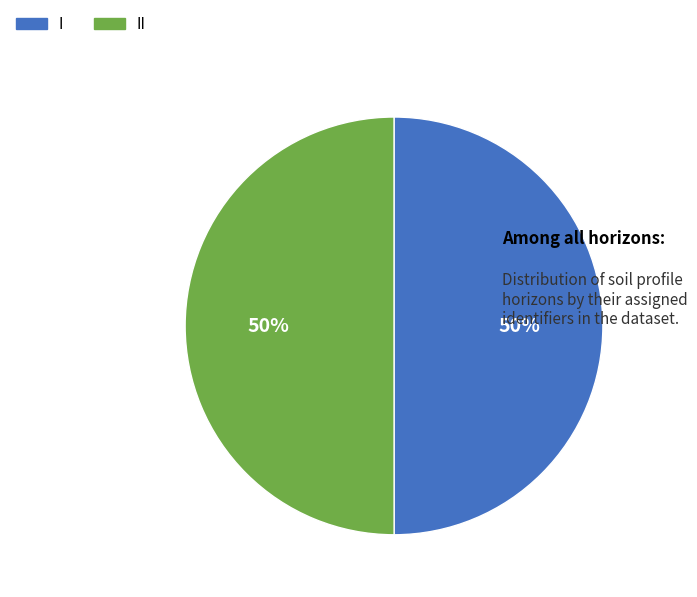

To the nearest percent, what is the average slice percentage?

50%